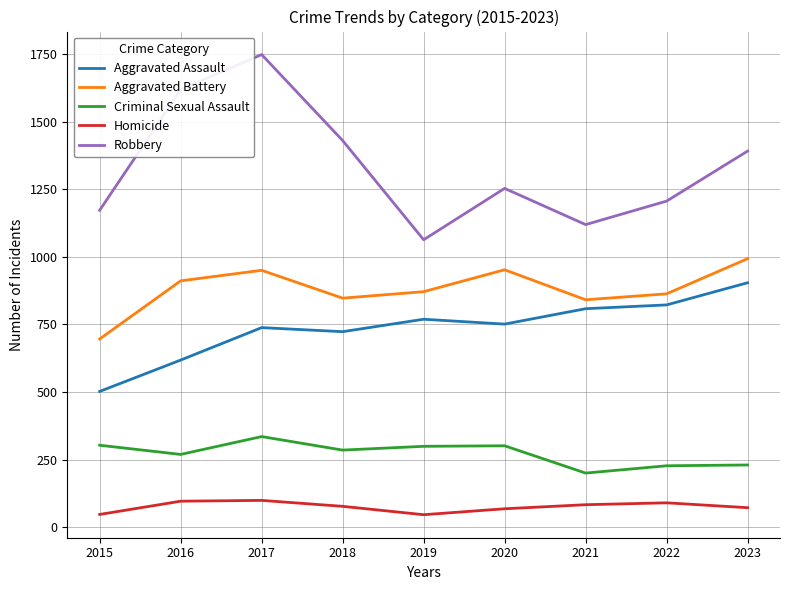

The value of Robbery at 2016 is 1618. True or false?

True